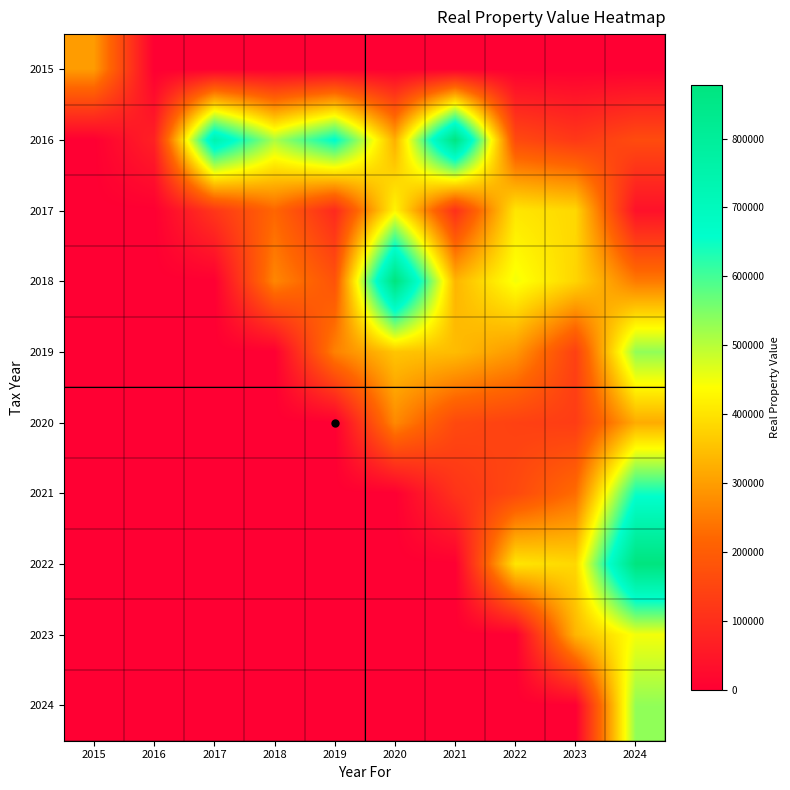

What is the greatest value displayed?

877817